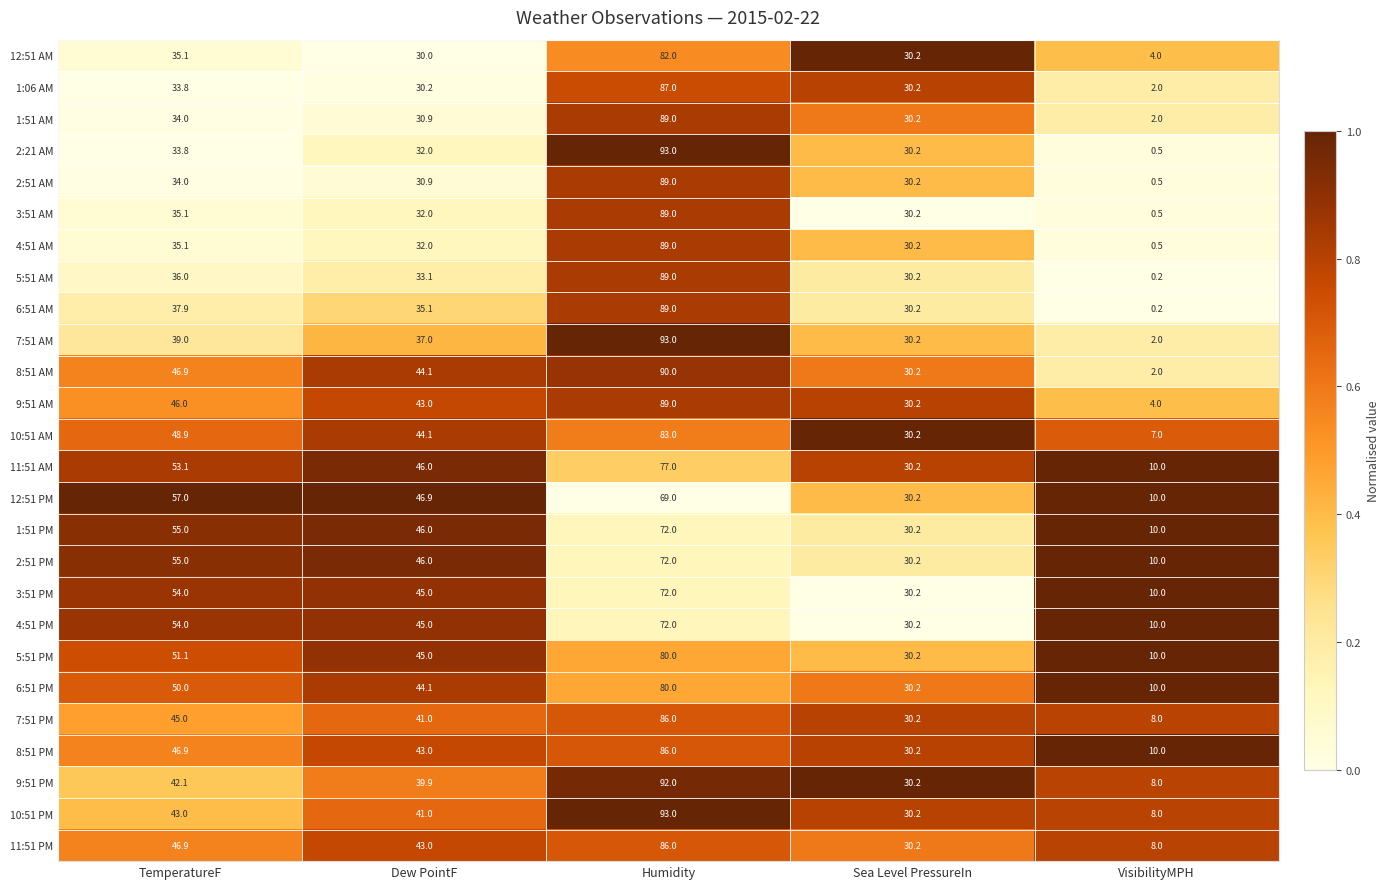

Where is 4:51 PM nearest to the value 41?

Dew PointF